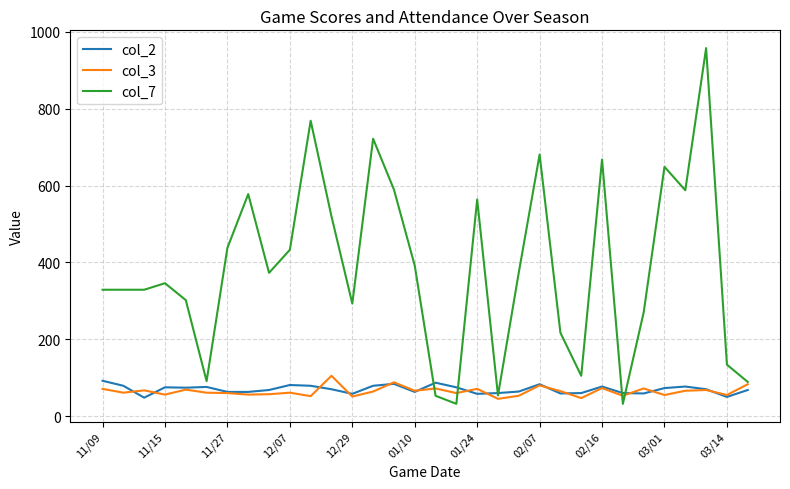

Which series has the largest total across all categories?

col_7